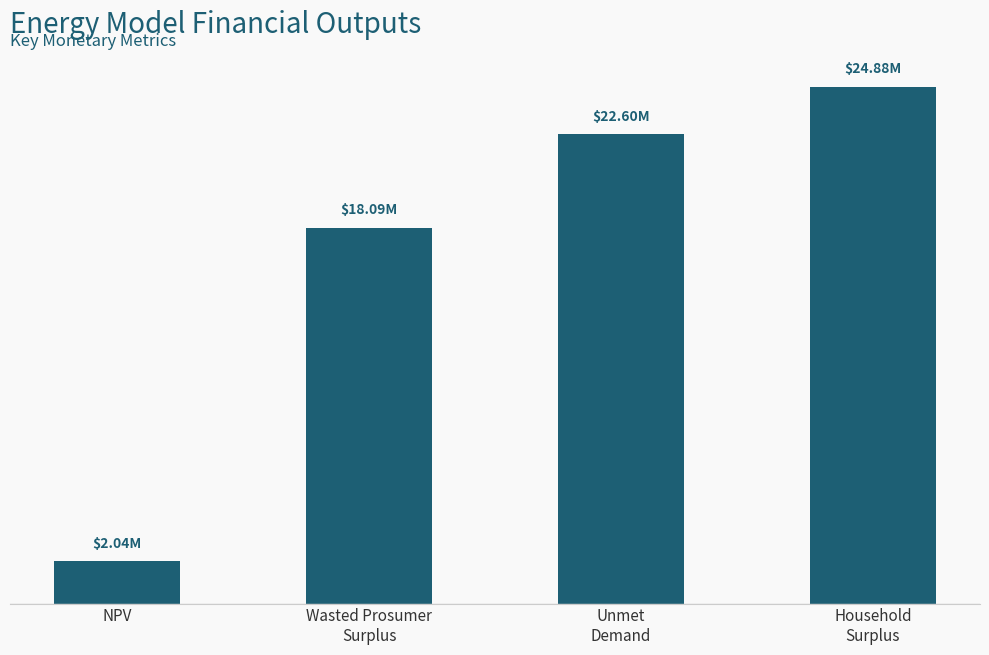

List the labels in order of value, smallest first.

NPV, Wasted Prosumer
Surplus, Unmet
Demand, Household
Surplus